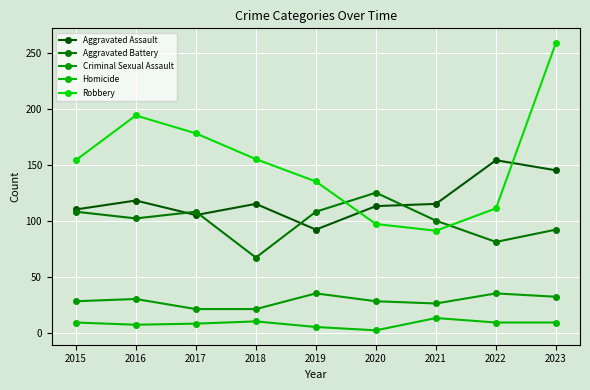

Is it true that Aggravated Battery equals 46 at 2015?

False